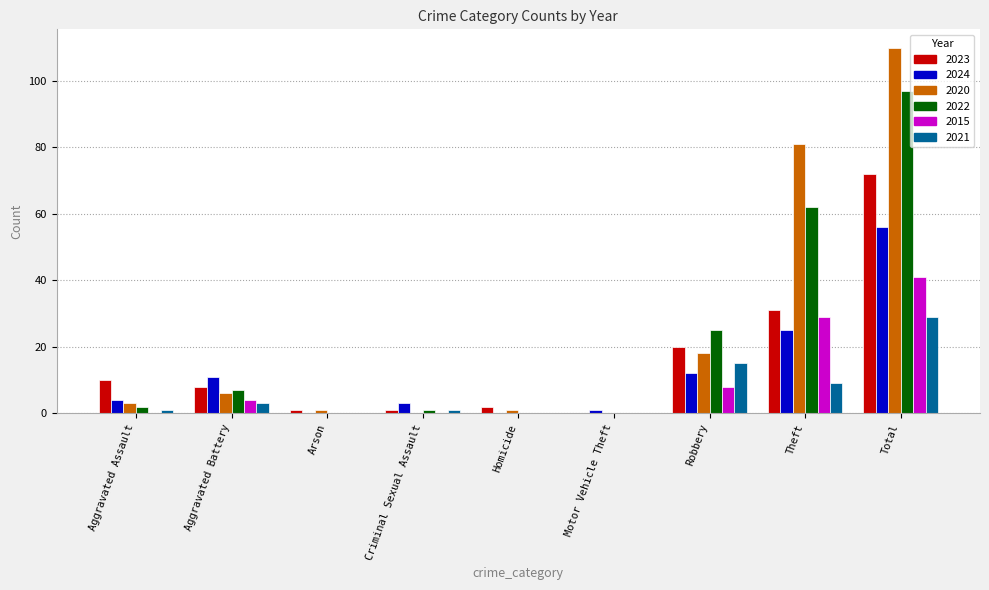

What is the highest value of the 2015 series?

41